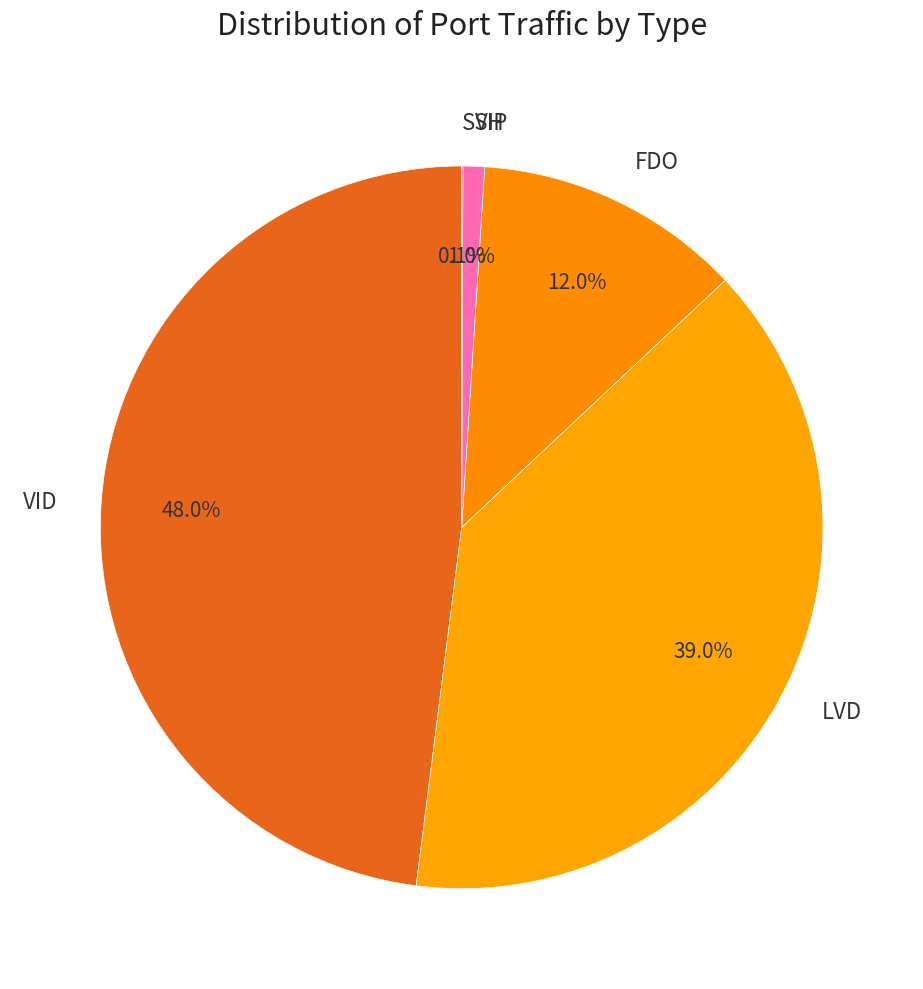

Does any single category account for the majority?

No